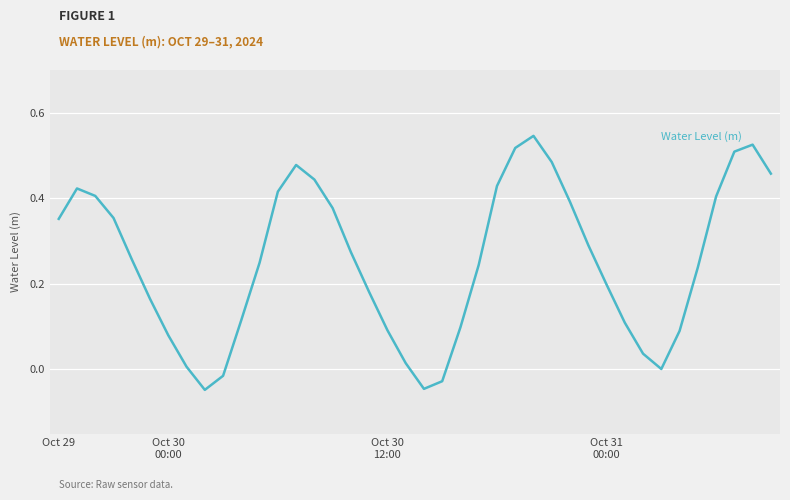

Does the chart display data point markers on the line(s)?

No